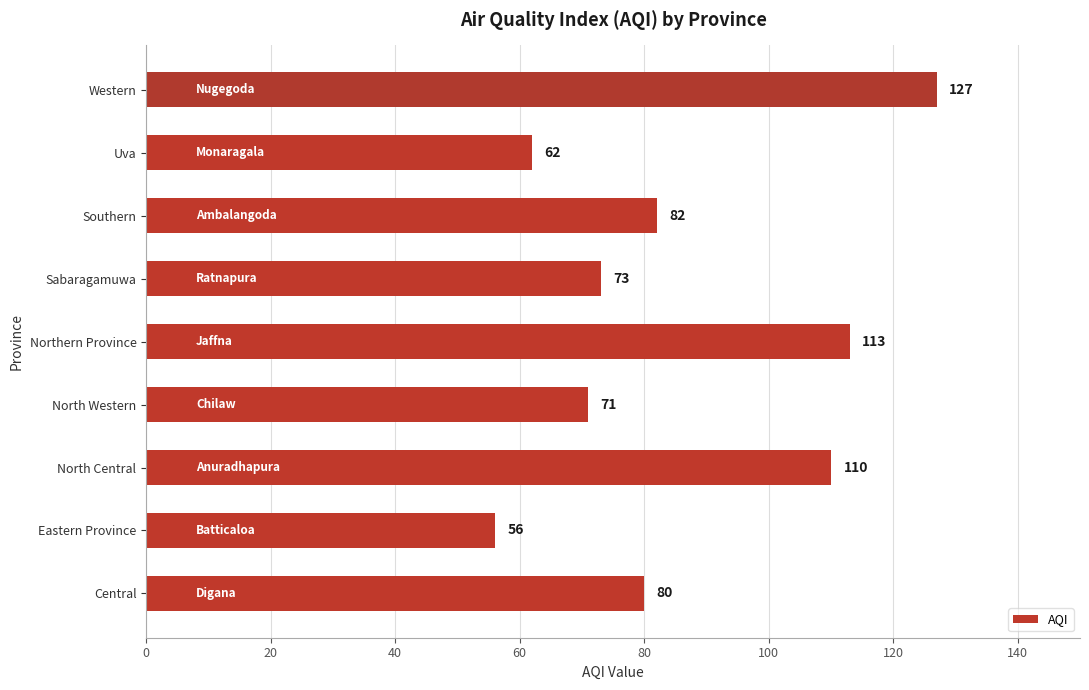

At which category does the chart reach its minimum across all series?

Eastern Province